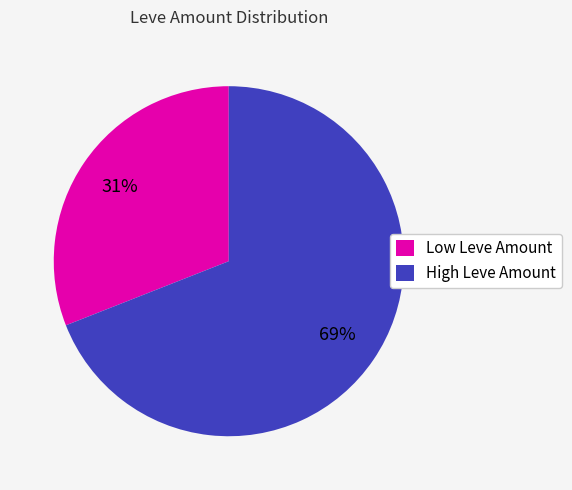

Count the number of slices in the pie.

2